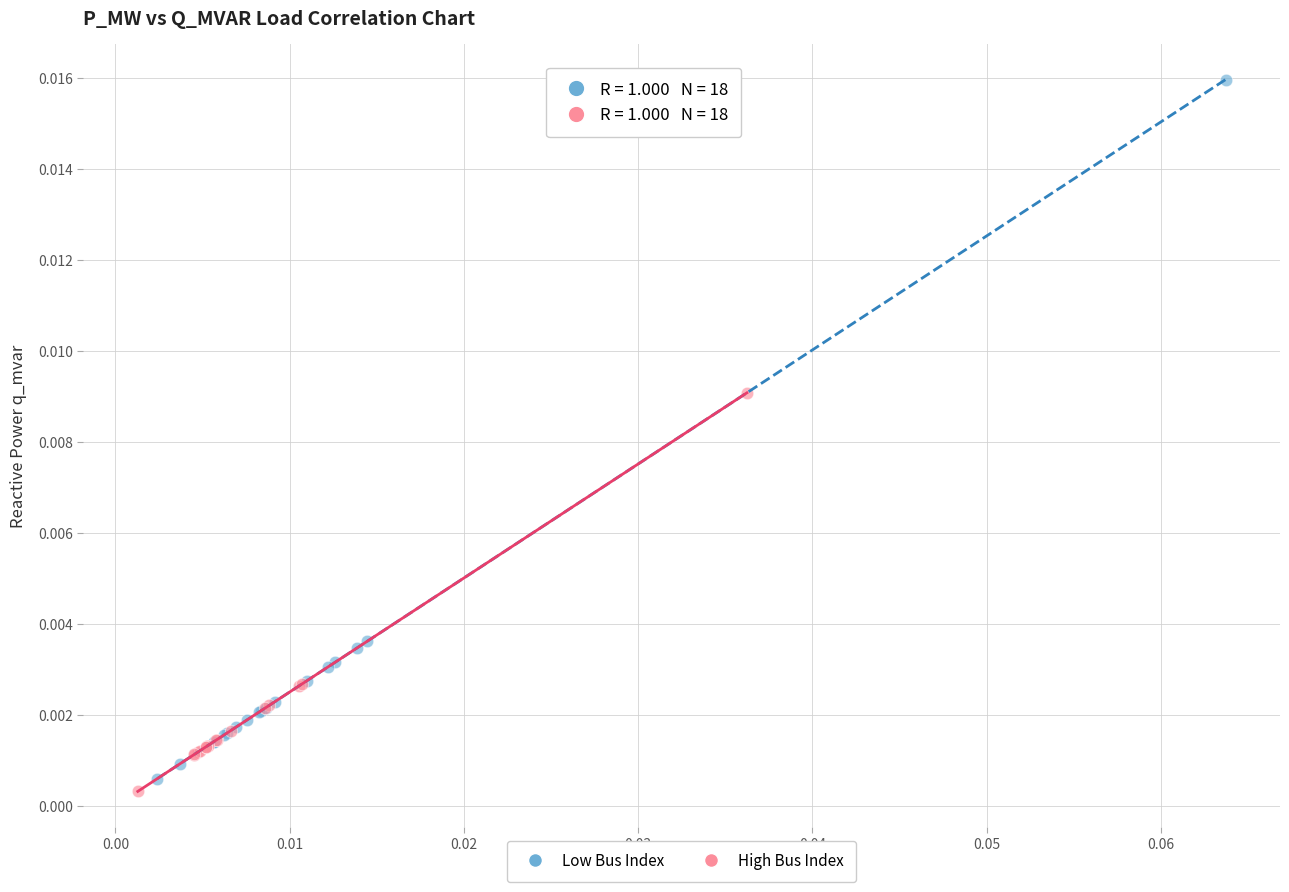

Which series contains the highest Y value?

Low Bus Index